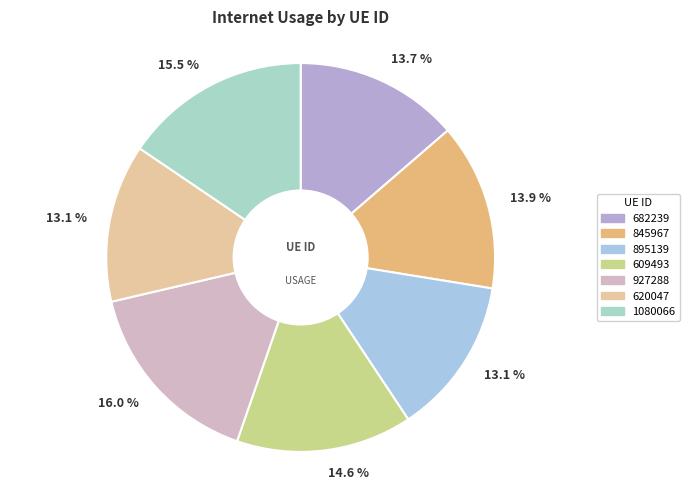

The 895139 slice represents 28% of the pie. True or false?

False